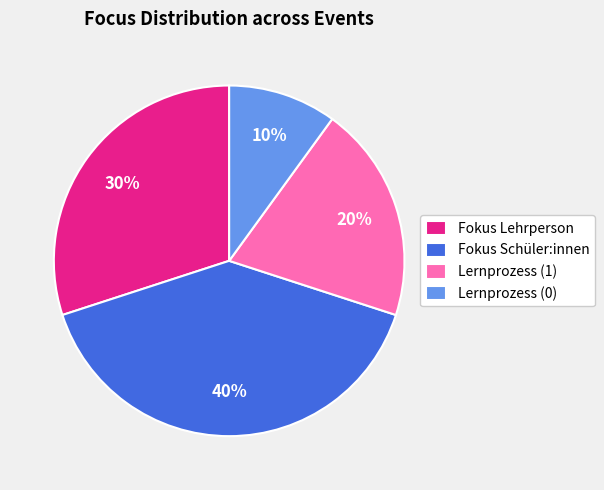

To the nearest percent, what is the combined percentage of Lernprozess (0) and Fokus Lehrperson?

40%